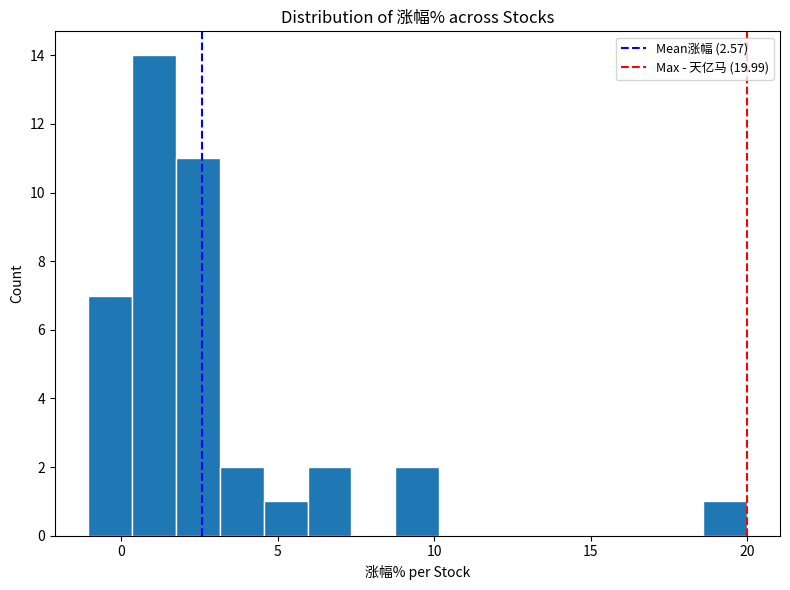

Around what value on the x-axis is the tallest bar? Give the approximate position of its centre, as read against the axis.

1.0